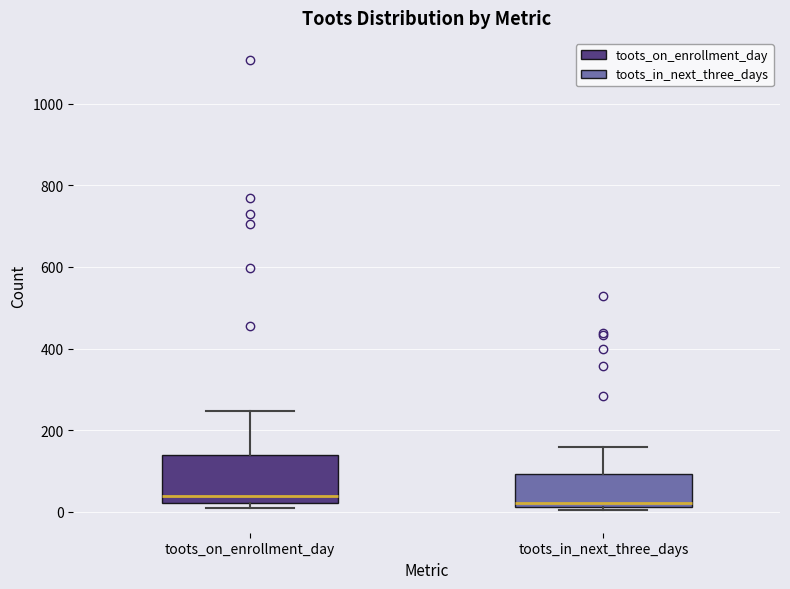

Where is the lower edge of the box for toots_in_next_three_days on the y-axis? The values are not printed on the chart, so give them approximately, as read against the axis.

20